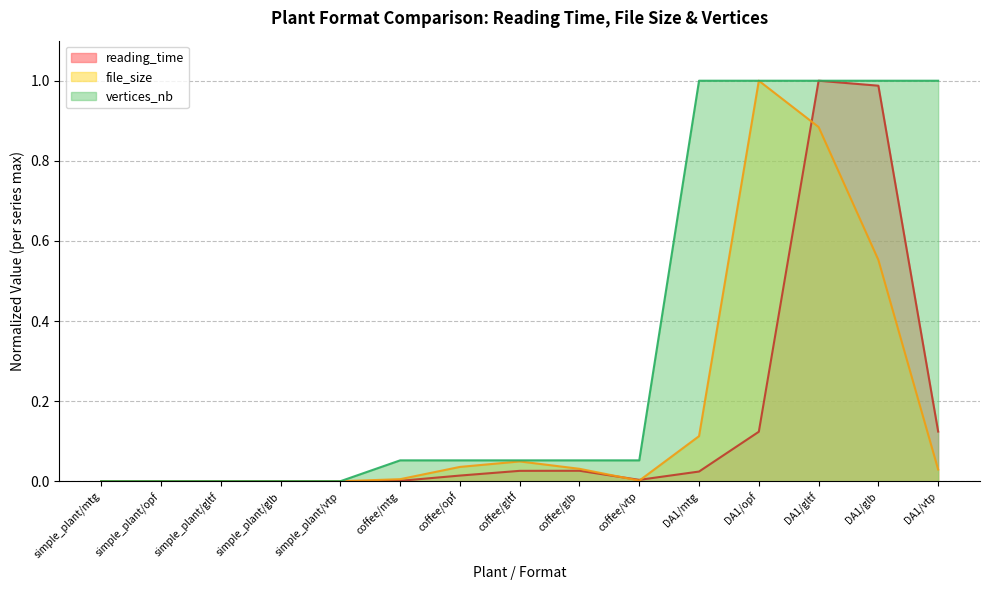

Rank the series at simple_plant/gltf from lowest to highest value.

vertices_nb, file_size, reading_time